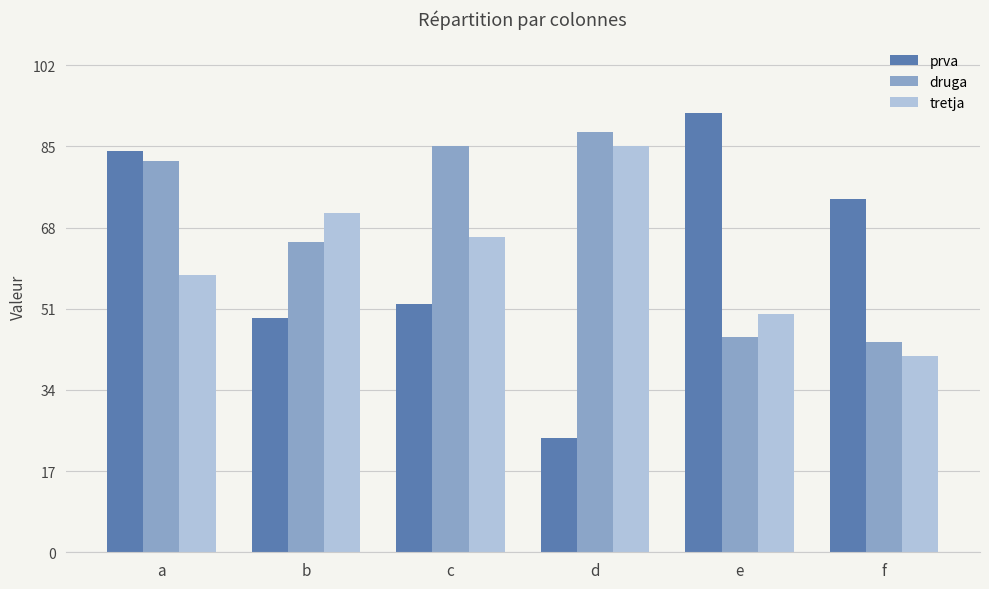

Which series has the widest spread of values?

prva